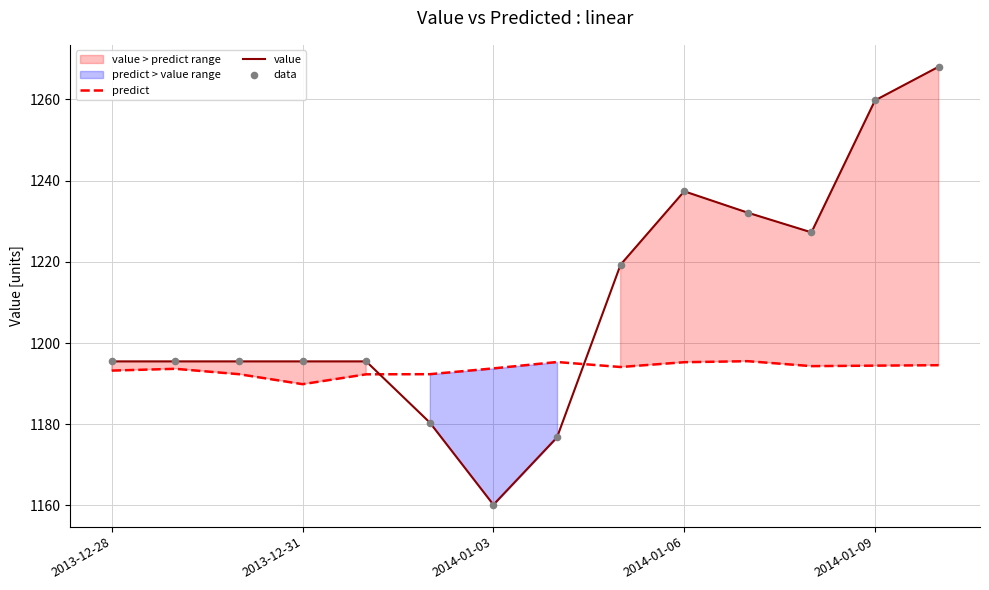

True or false: value has a value of 2087.2 at 2013-12-28.

False